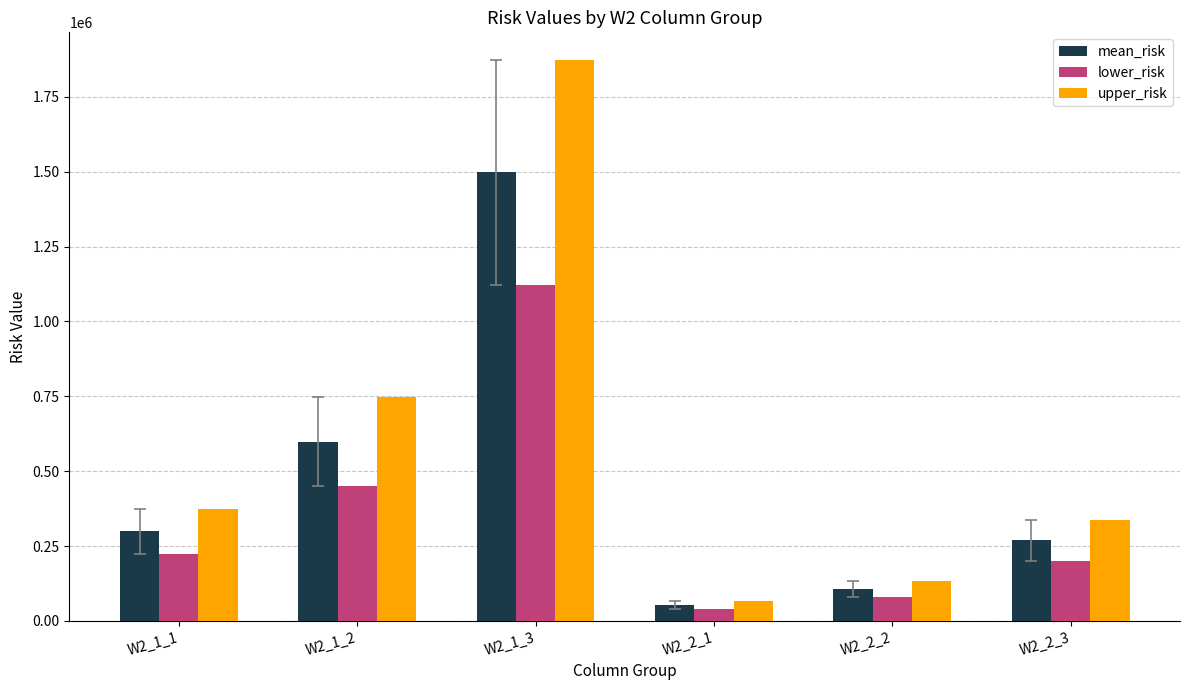

Is it true that mean_risk equals 107564.0 at W2_2_2?

True